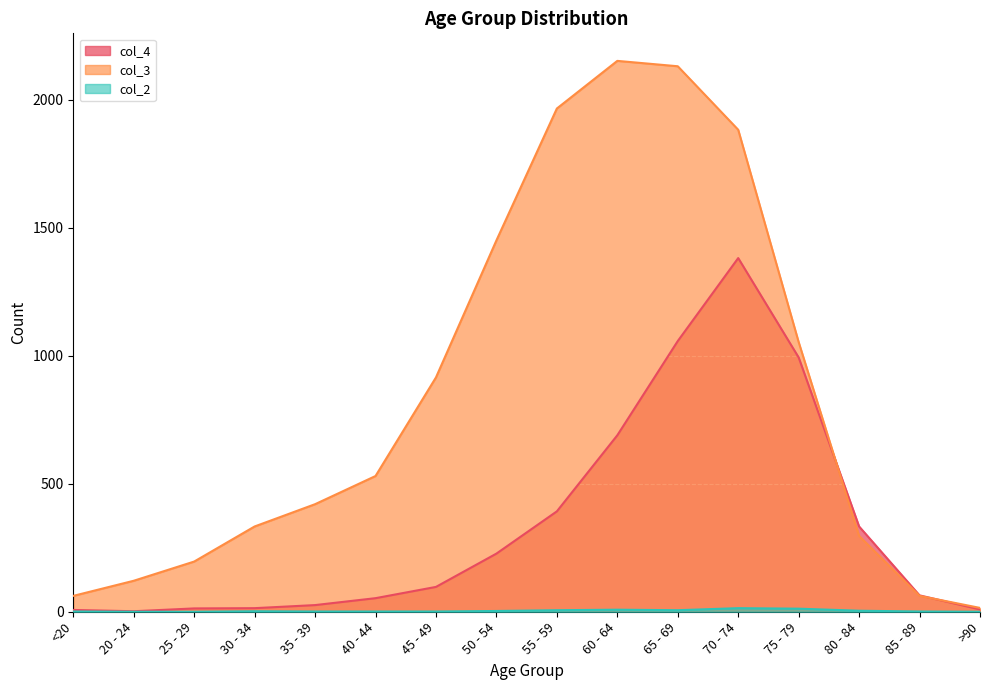

Where is the first local minimum for col_2?

65 - 69